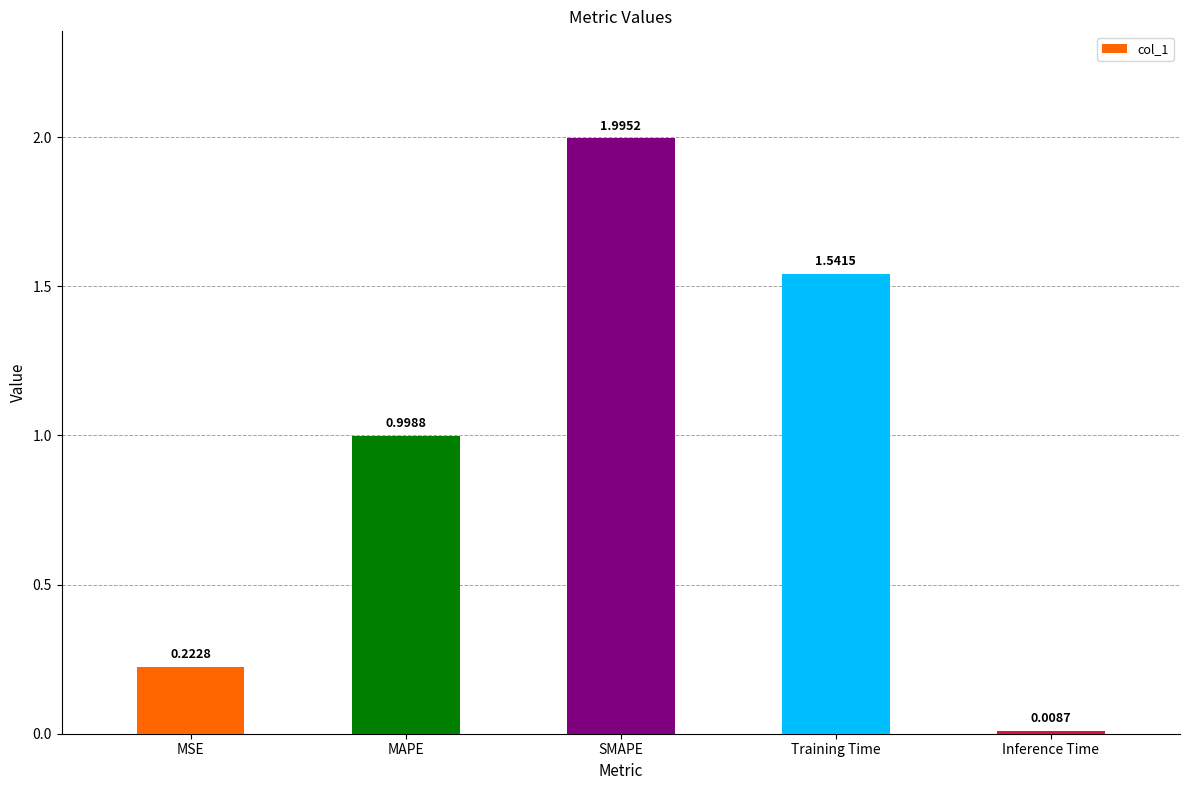

How many bars are there in total?

5